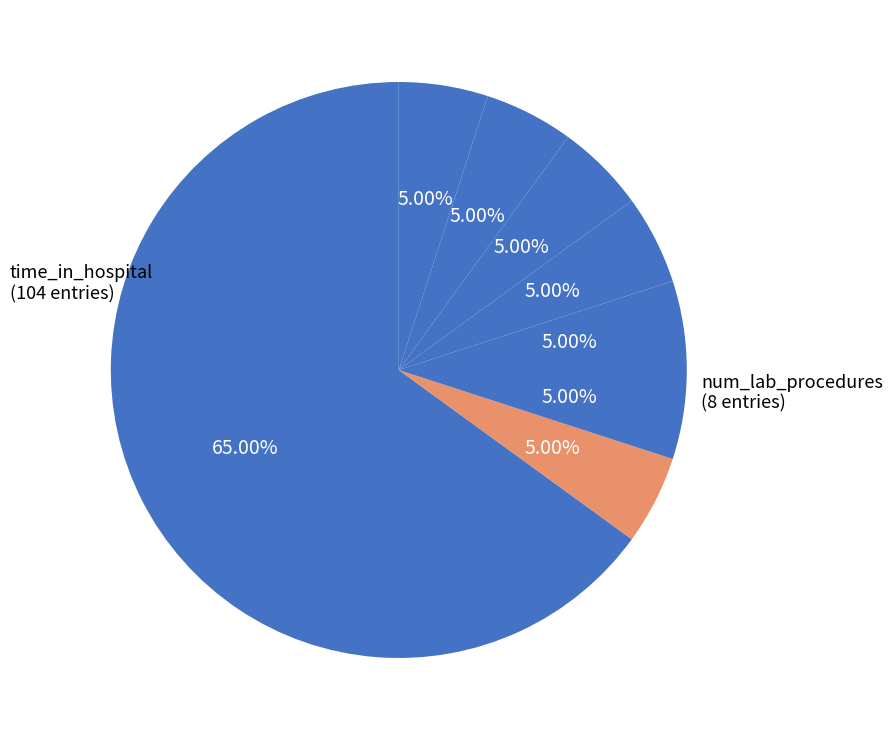

Which category has the smallest portion of the pie?

num_lab_procedures